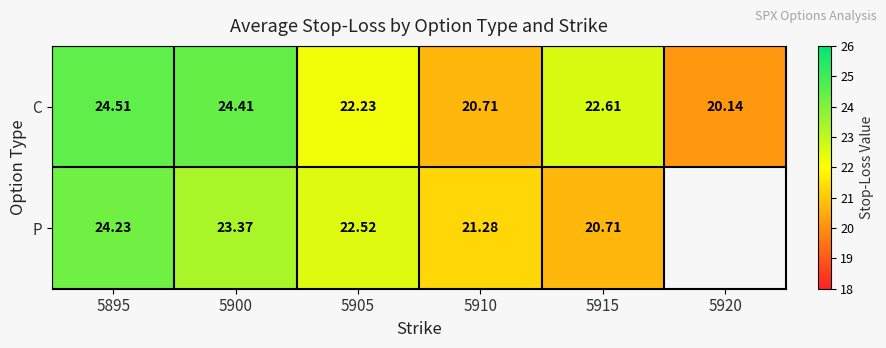

Between 5895 and 5915, which series saw the biggest shift?

P